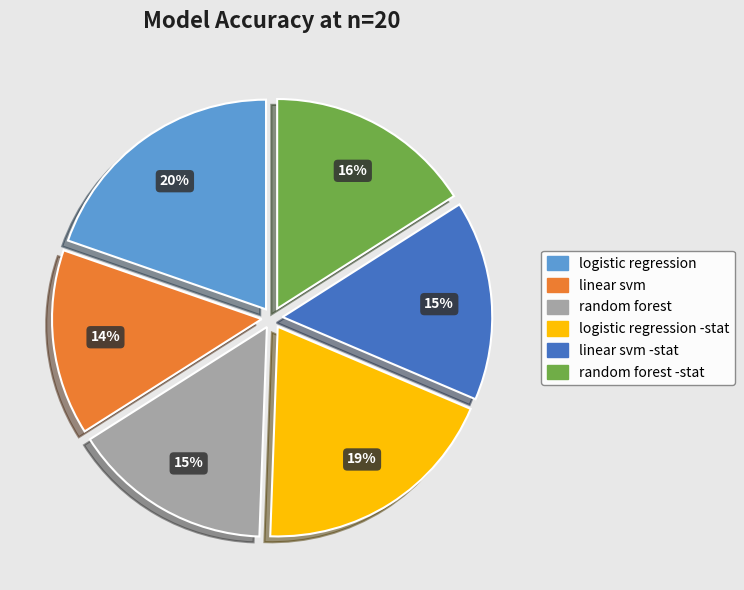

How many segments does this pie chart have?

6